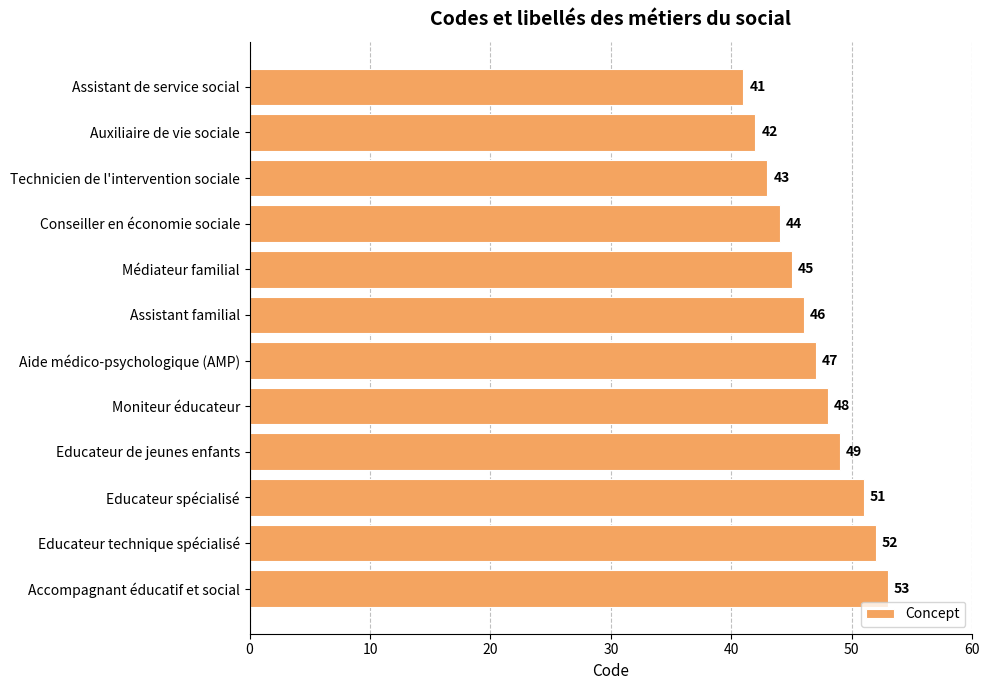

Which has a higher value, Conseiller en économie sociale or Assistant de service social?

Conseiller en économie sociale